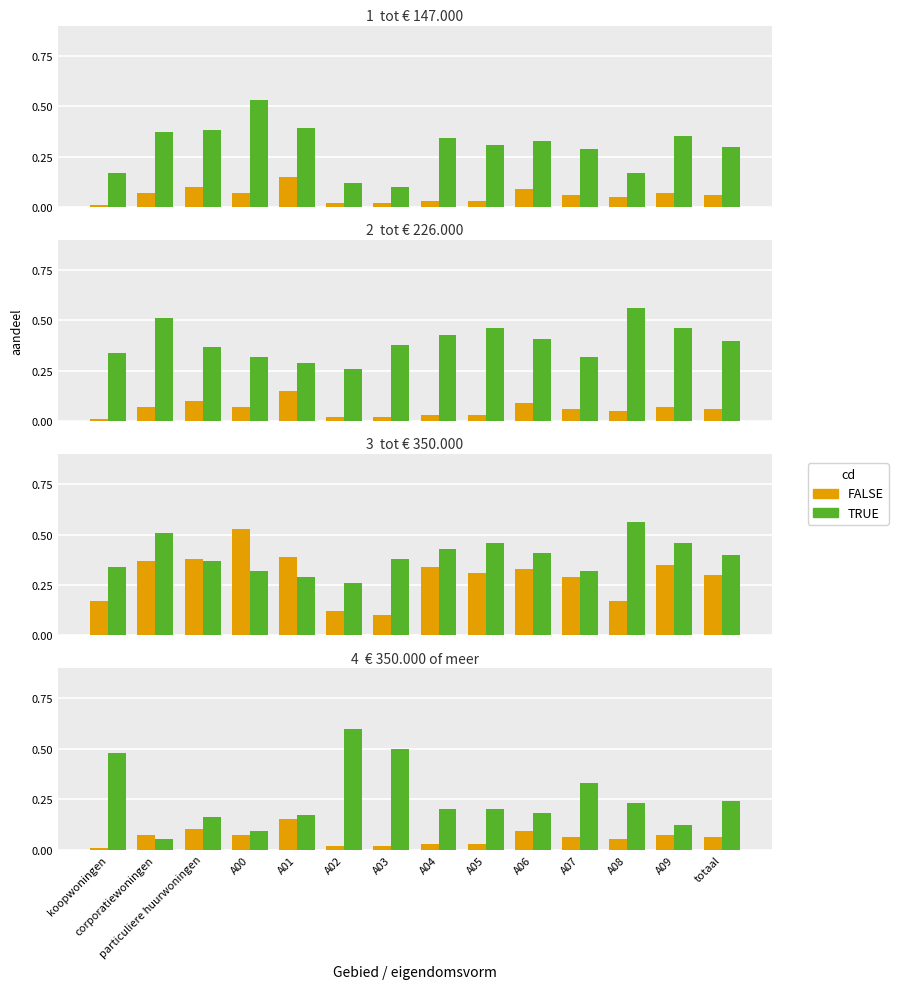

What are all the series names shown in the legend?

FALSE, TRUE